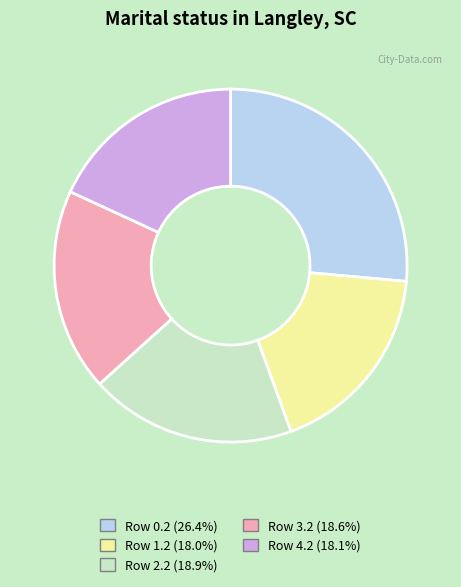

Is the sum of Row 0.2 (26.4%) and Row 1.2 (18.0%) greater than half?

No